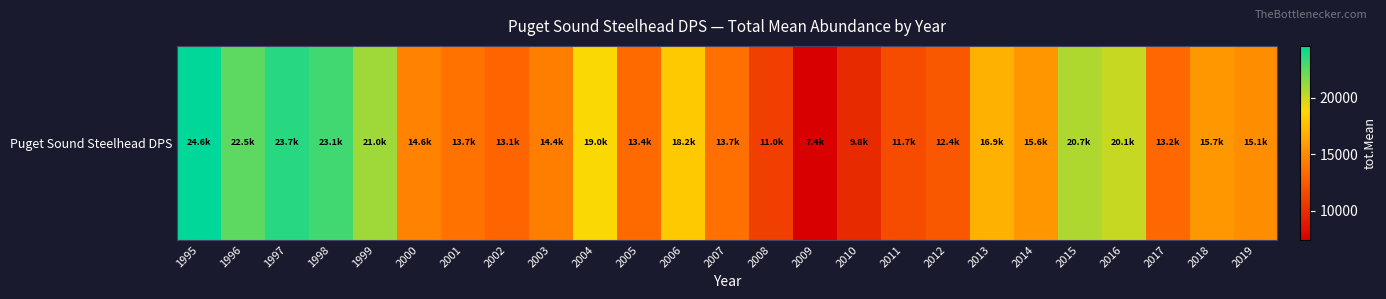

What is the maximum value shown in the chart?

24616.8